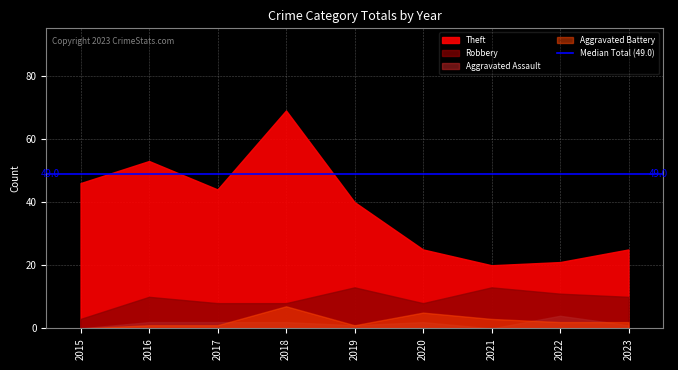

At 2022, list the series in order from smallest to largest.

Aggravated Battery, Aggravated Assault, Robbery, Theft, Total